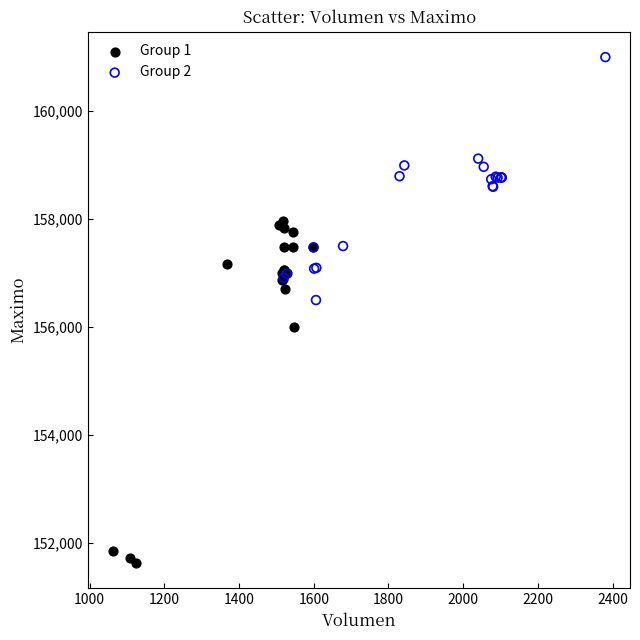

What are all the series names shown in the legend?

Group 1, Group 2